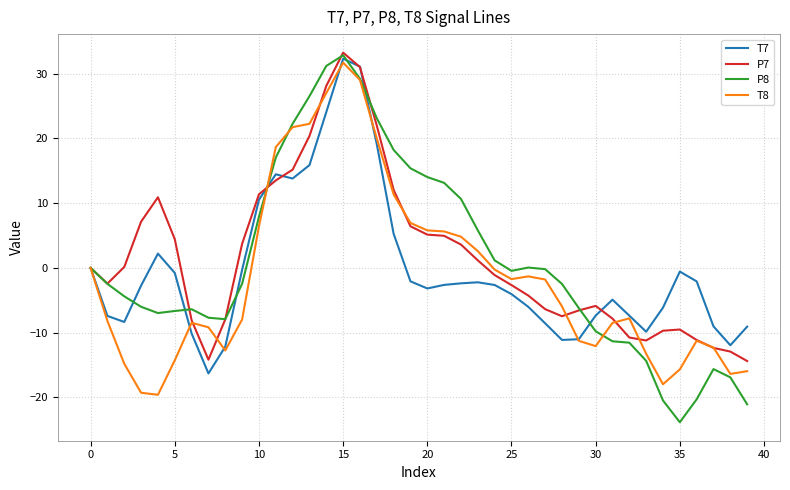

What is the maximum value for P8?

32.8